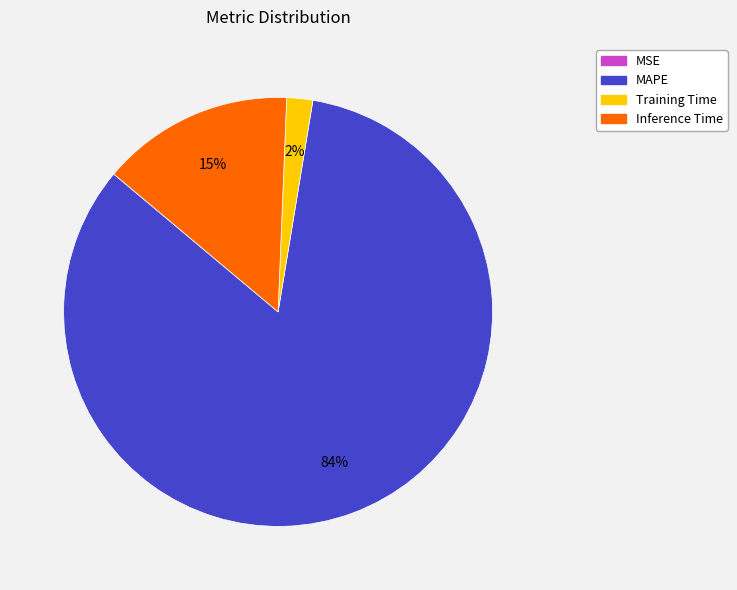

True or false: MAPE accounts for 84% of the total.

True